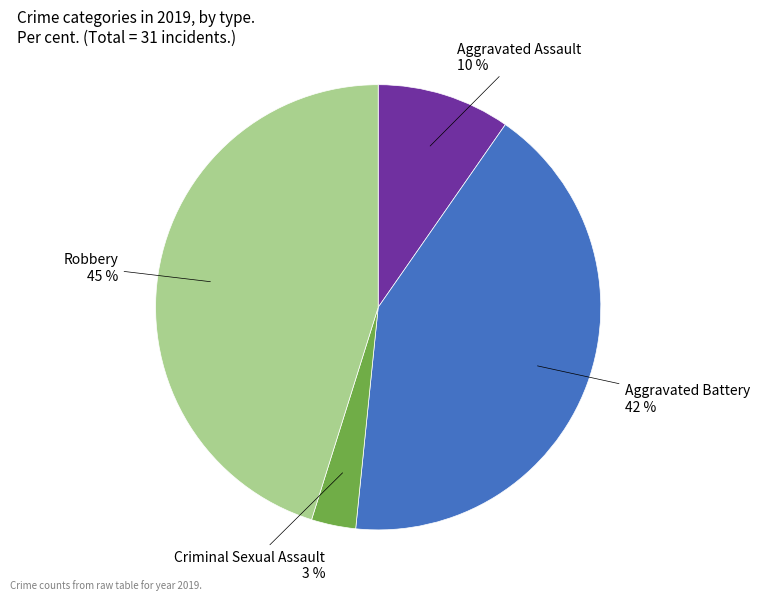

Is there any slice that represents more than half of the pie?

No